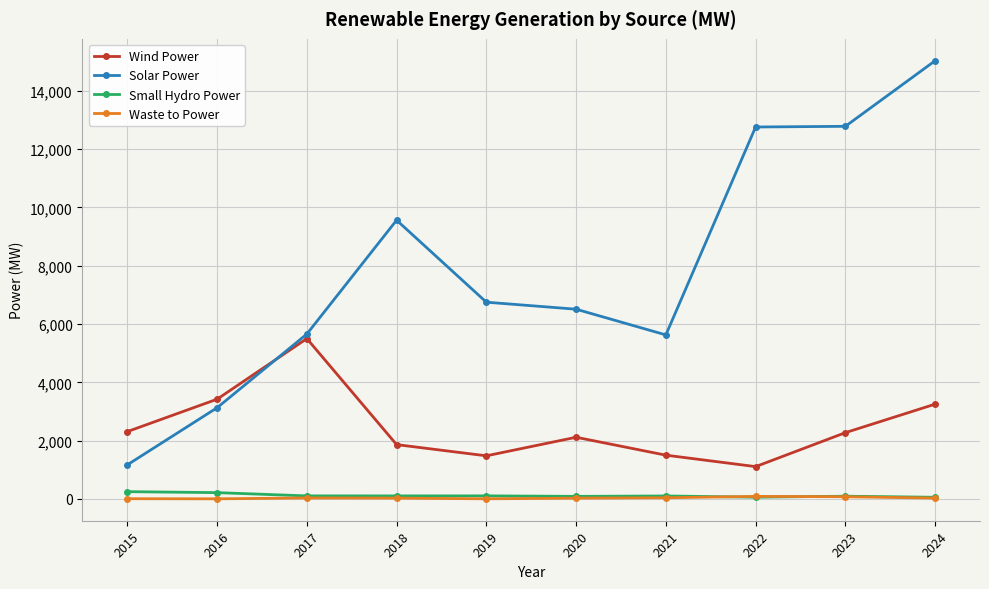

How many values in the Small Hydro Power series exceed 105?

5